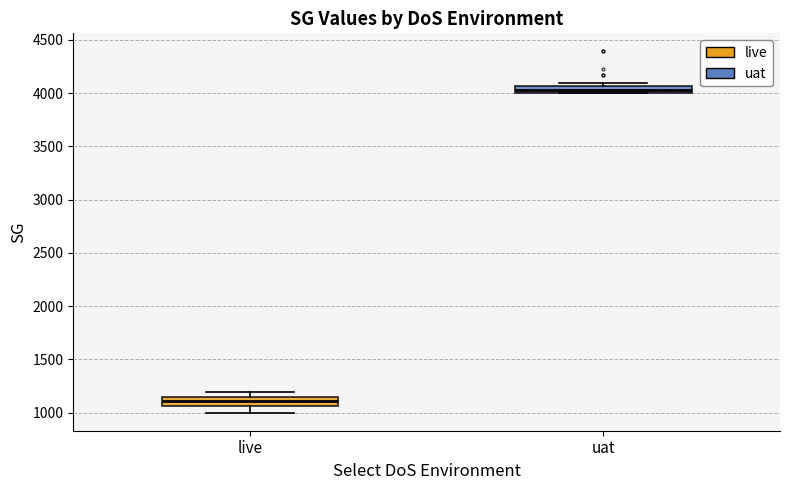

Which box has the lowest median line?

live